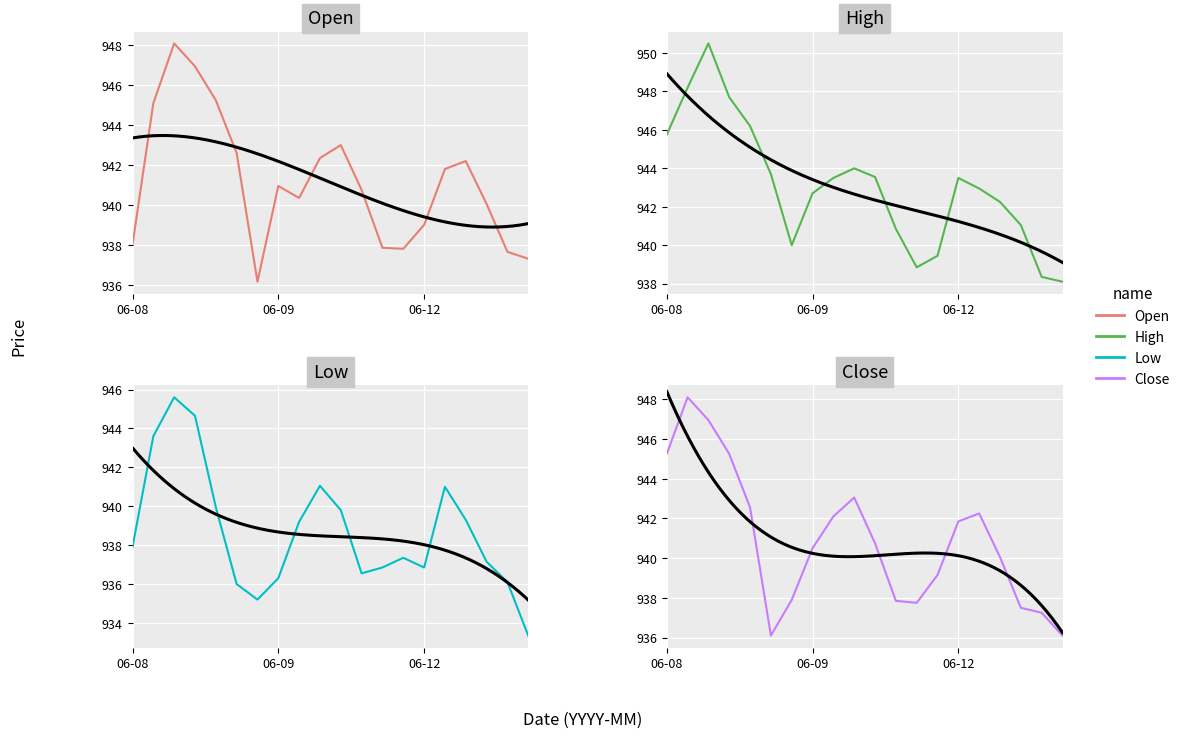

What position from the left is 19?

20